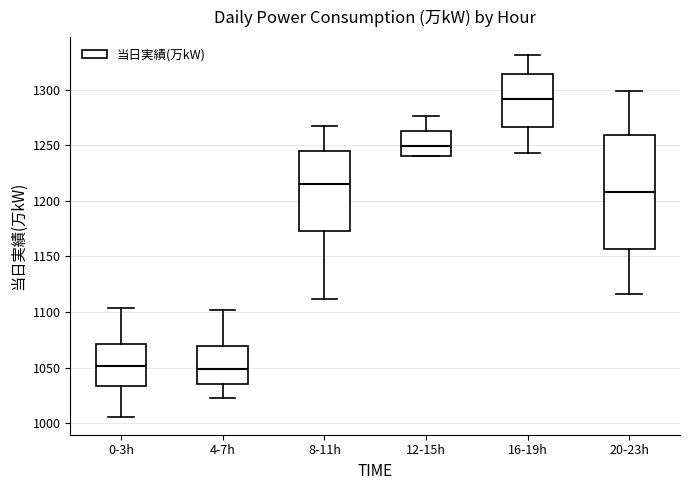

Which box has the highest median line?

16-19h